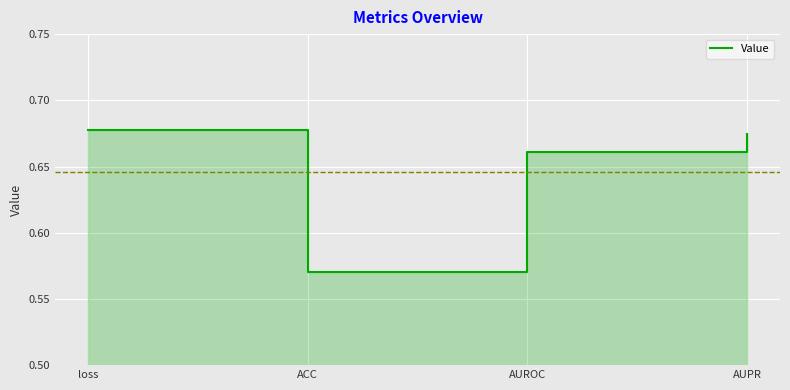

Where is the data nearest to the value 0?

ACC